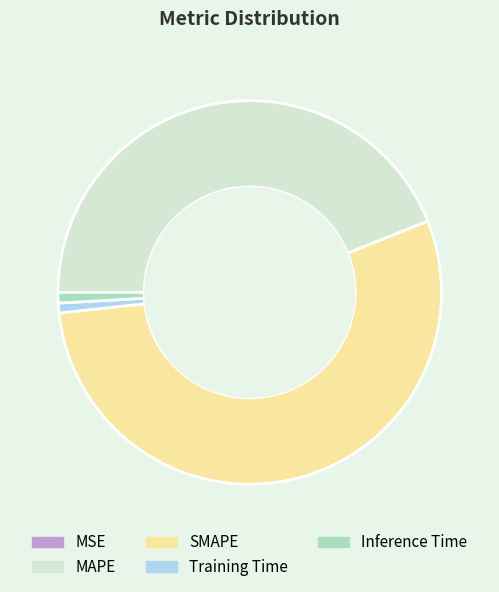

What is the largest slice in the pie chart?

SMAPE